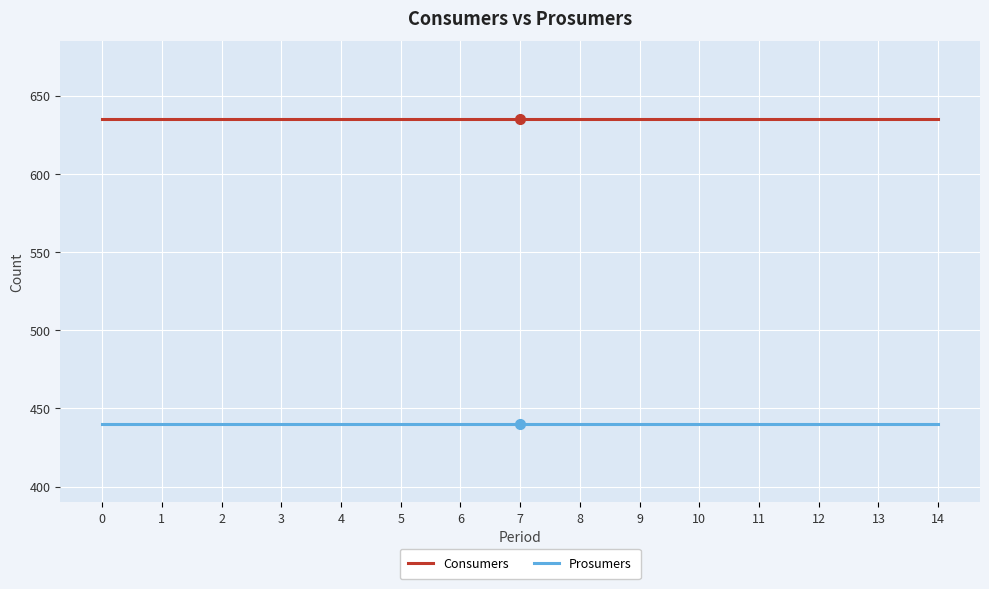

The Consumers series shows 900 at 11. True or false?

False